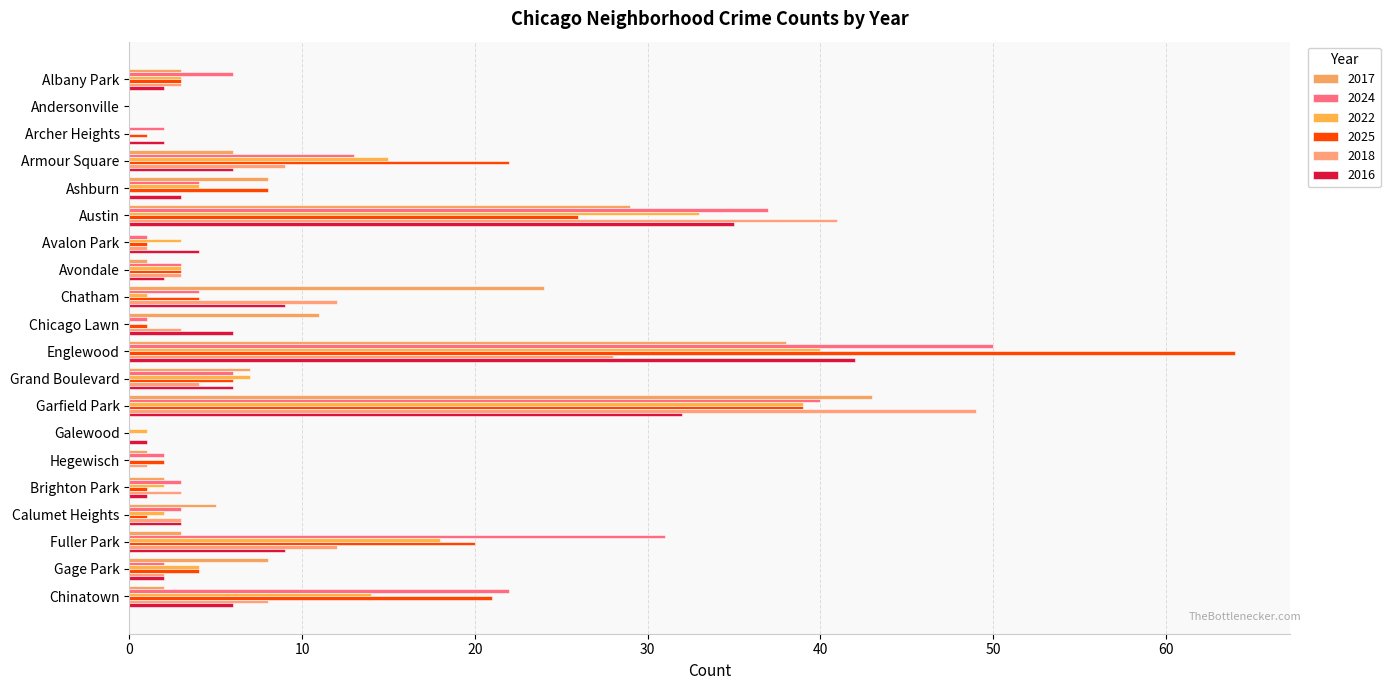

What are all the series names shown in the legend?

2017, 2024, 2022, 2025, 2018, 2016